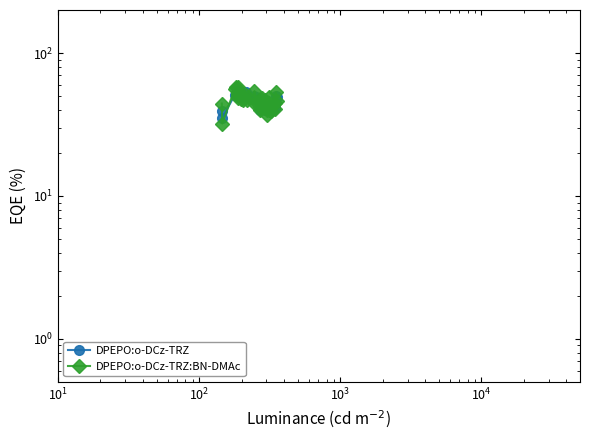

What is the difference between the second highest and second lowest values in the DPEPO:o-DCz-TRZ:BN-DMAc series?

20.8